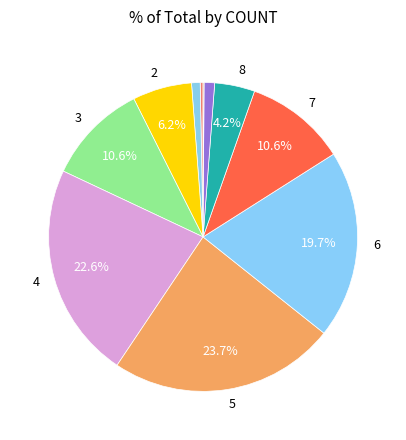

How many segments does this pie chart have?

11